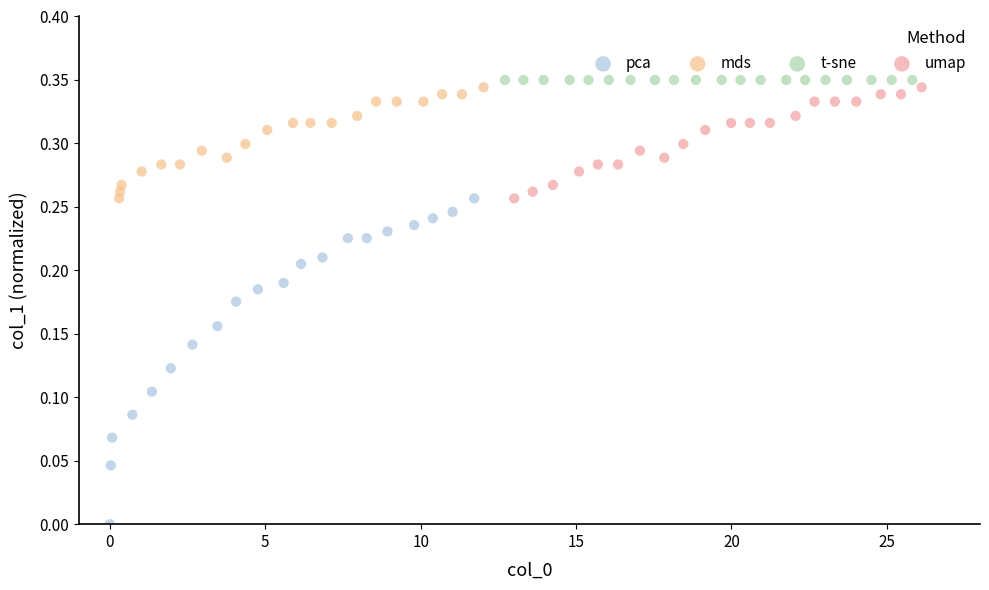

Which series reaches the minimum Y coordinate?

pca